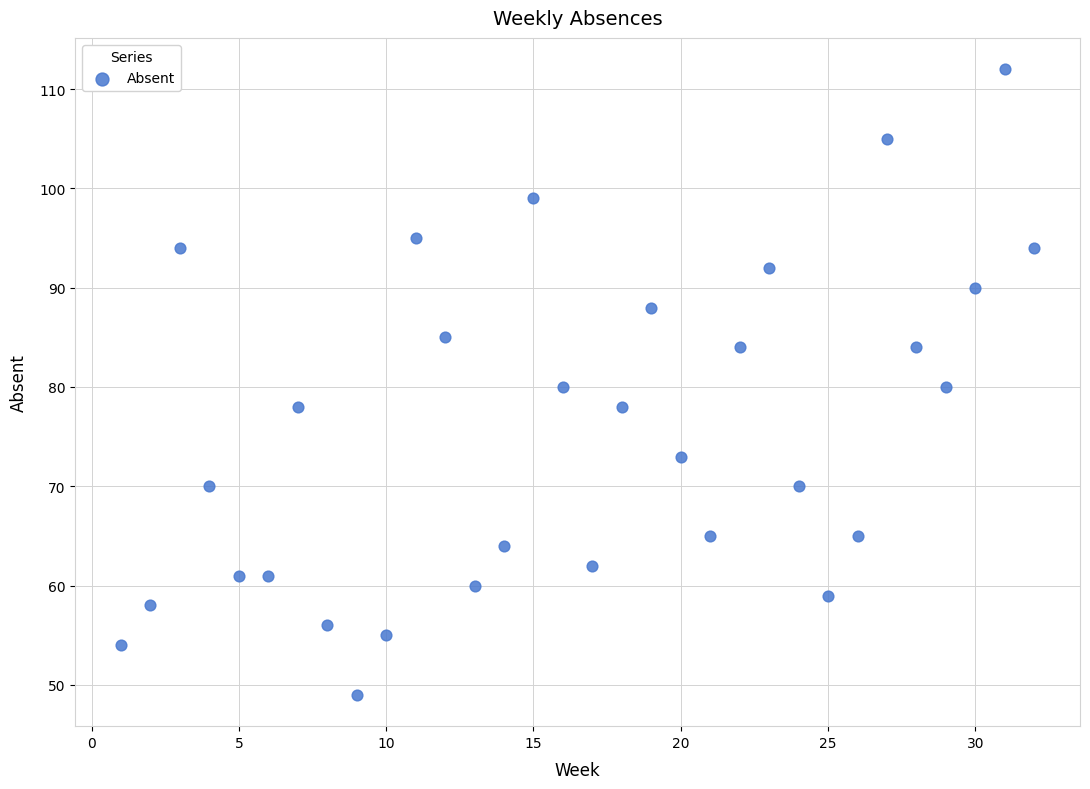

What is the range of Y values (max minus min)?

63